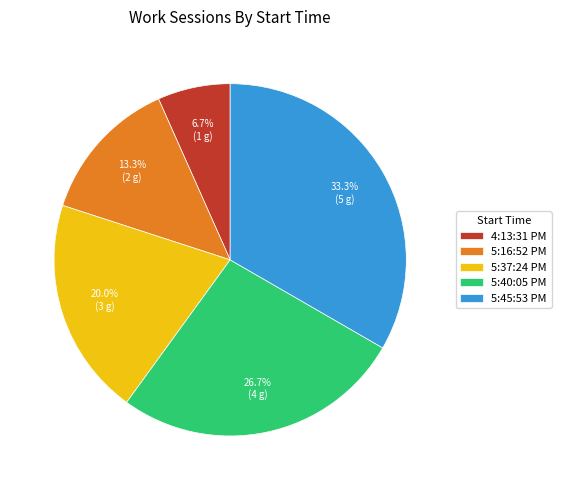

Approximately how many times larger is the value at 4:13:31 PM compared to 5:16:52 PM?

0.5